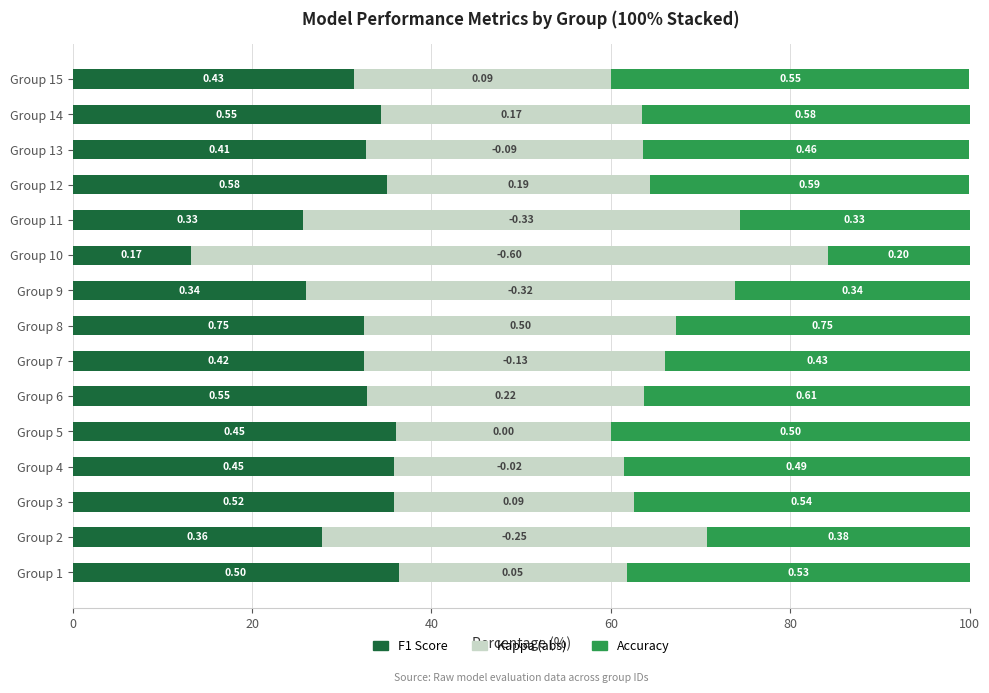

What are all the series names shown in the legend?

F1 Score, Kappa (abs), Accuracy